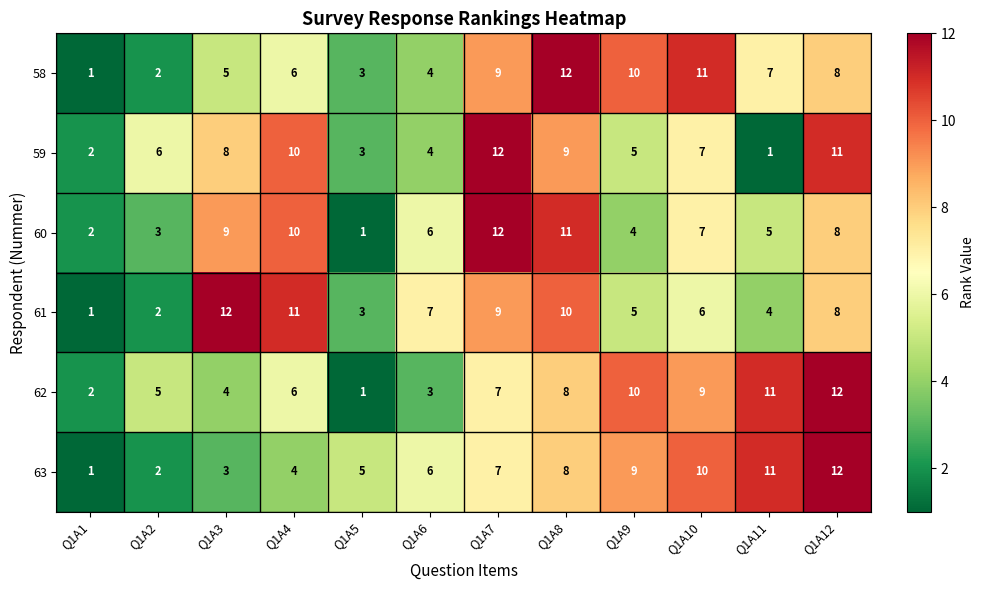

Rank the categories by 59 value from lowest to highest.

Q1A11, Q1A1, Q1A5, Q1A6, Q1A9, Q1A2, Q1A10, Q1A3, Q1A8, Q1A4, Q1A12, Q1A7